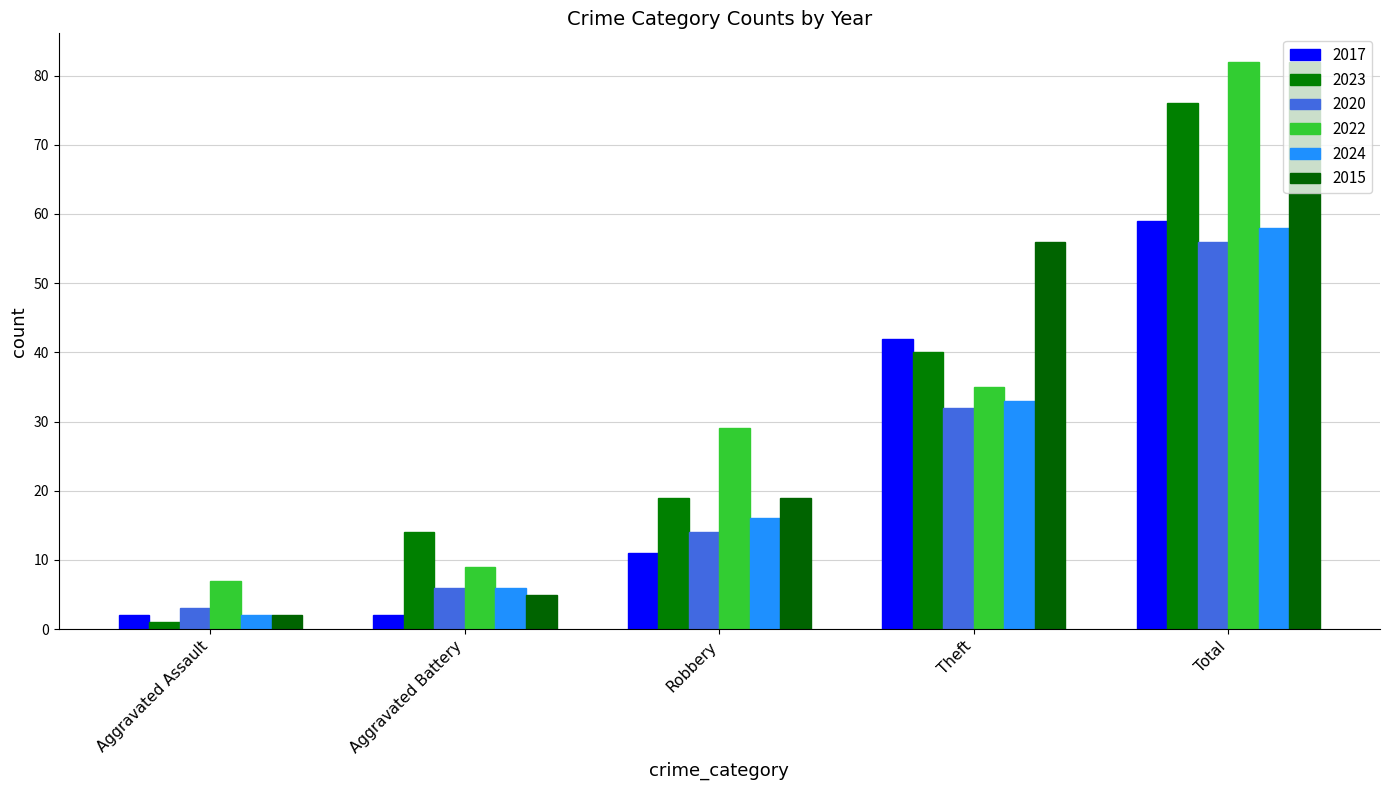

At which label is 2015 closest to 42?

Theft